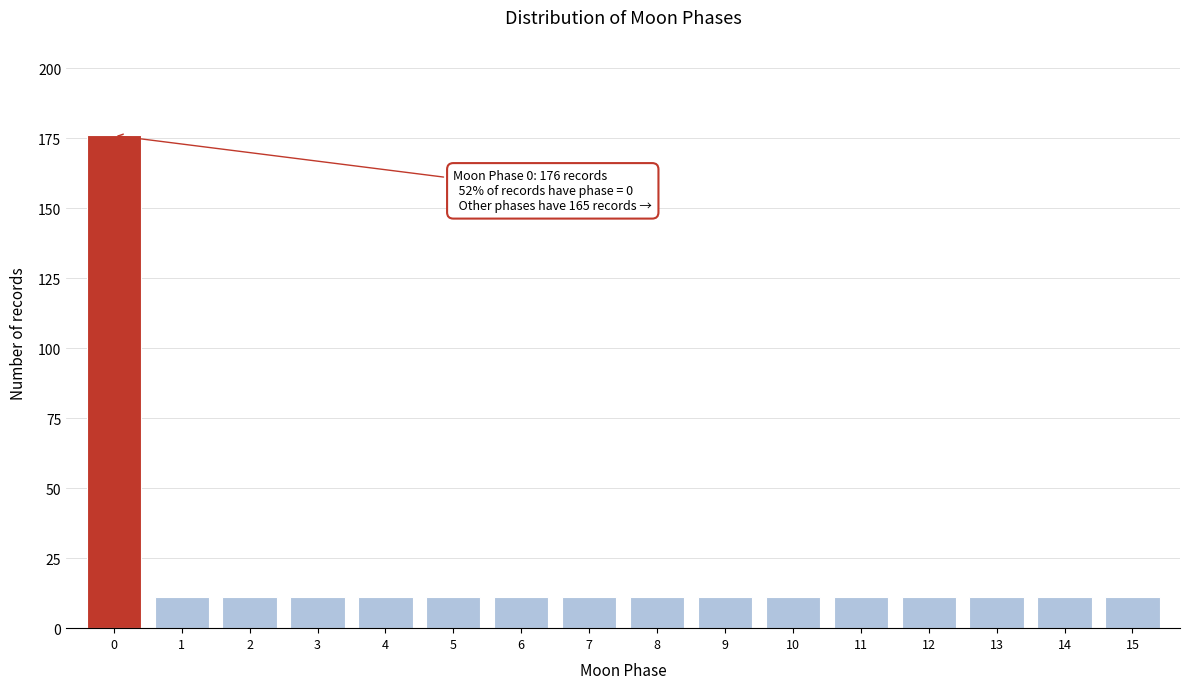

Reading left to right, extract all data points from this chart.

0=176	1=11	2=11	3=11	4=11	5=11	6=11	7=11	8=11	9=11	10=11	11=11	12=11	13=11	14=11	15=11